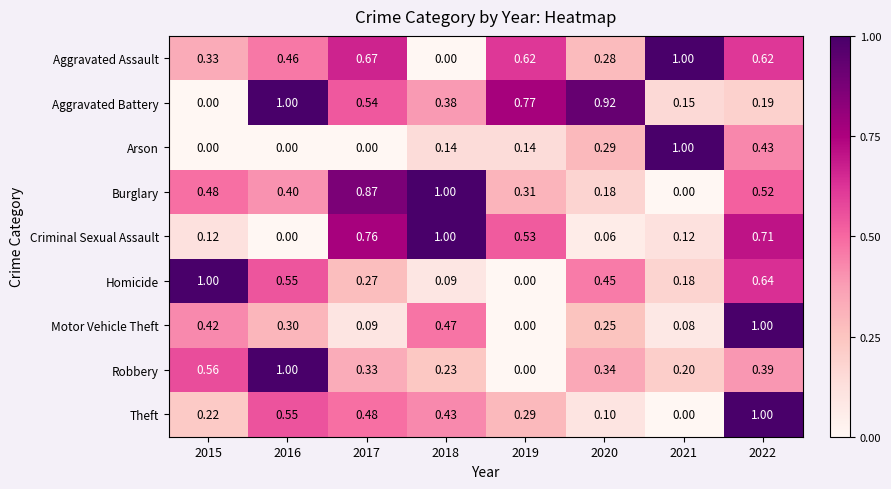

Rank the series at 2017 from lowest to highest value.

Arson, Motor Vehicle Theft, Homicide, Robbery, Theft, Aggravated Battery, Aggravated Assault, Criminal Sexual Assault, Burglary